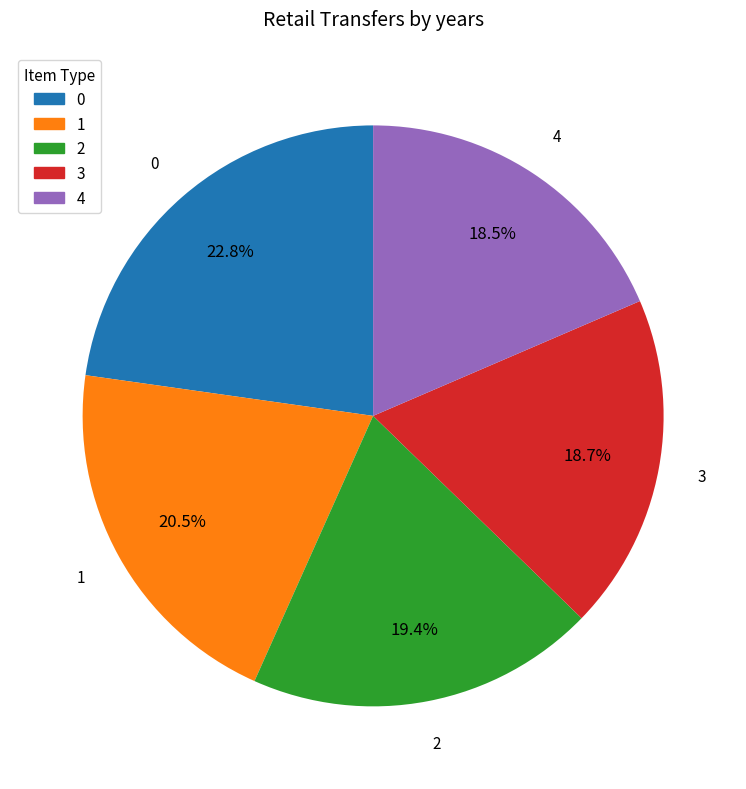

What is the ratio of the value at 2 to the value at 4?

1.0